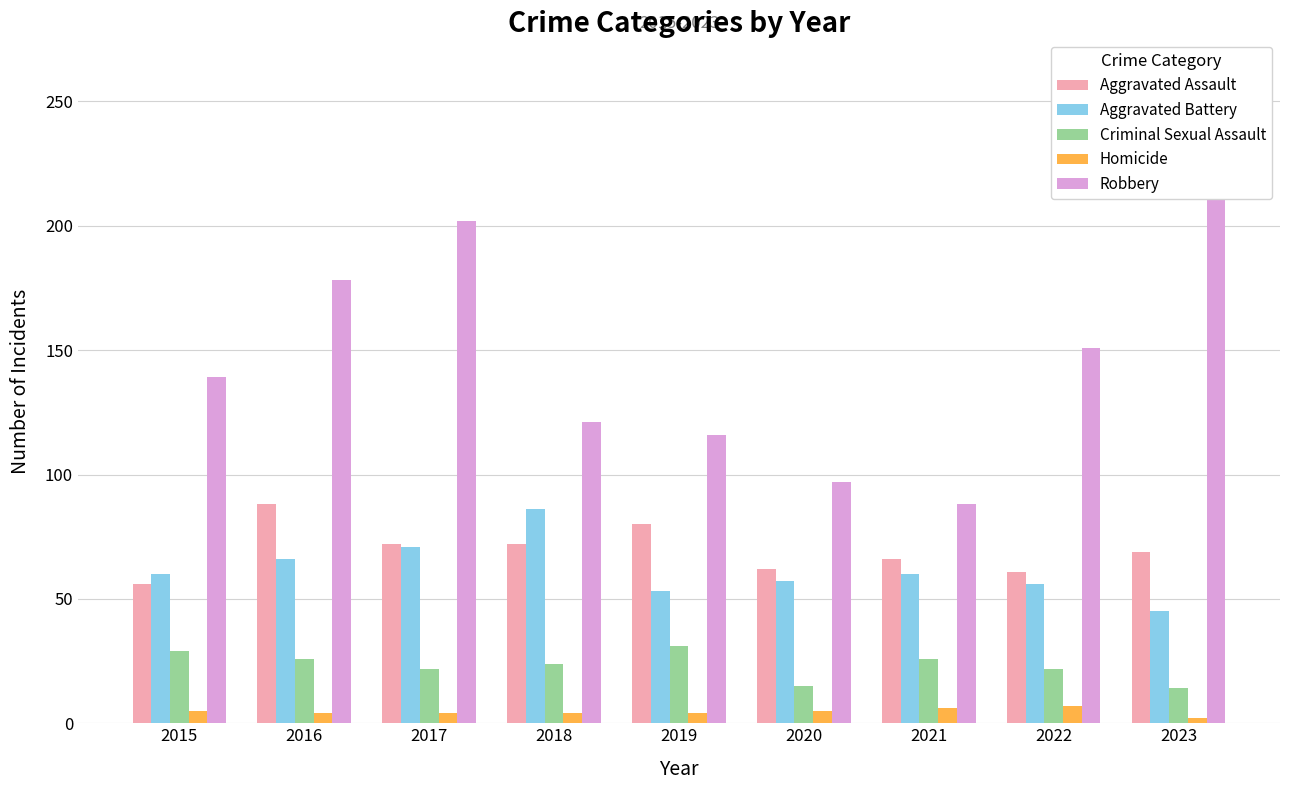

At which category is the sum across all series the highest?

2023